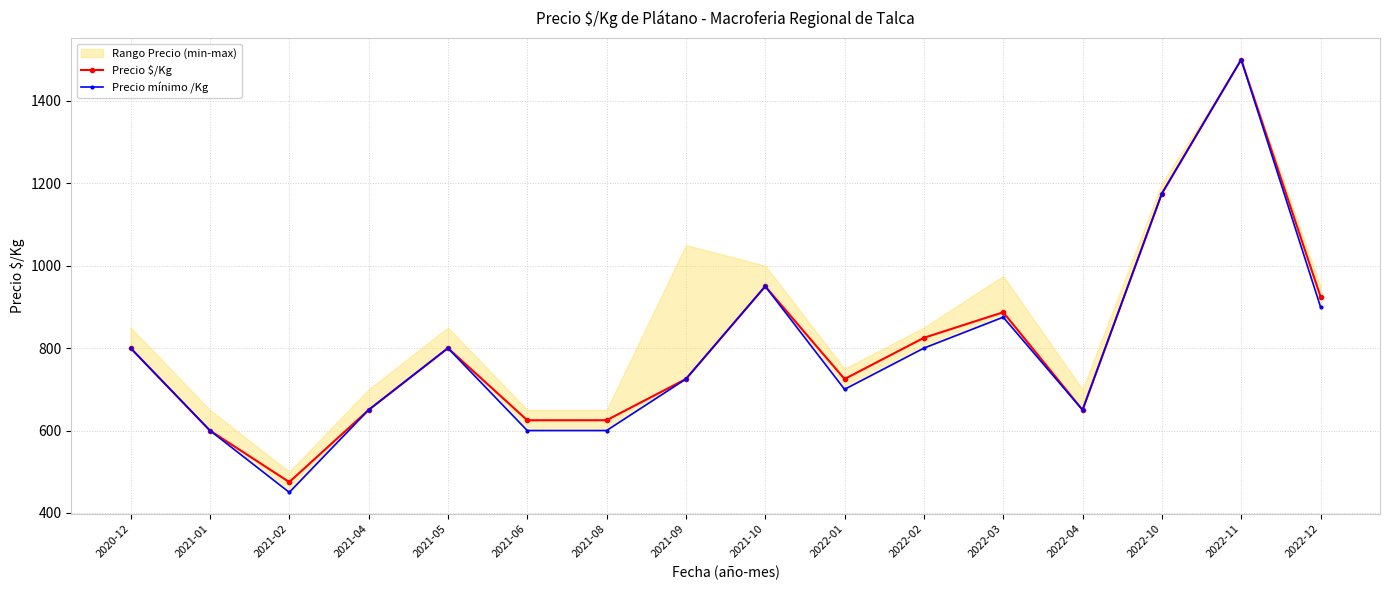

The value of Precio mínimo /Kg at 2022-04 is 650. True or false?

True